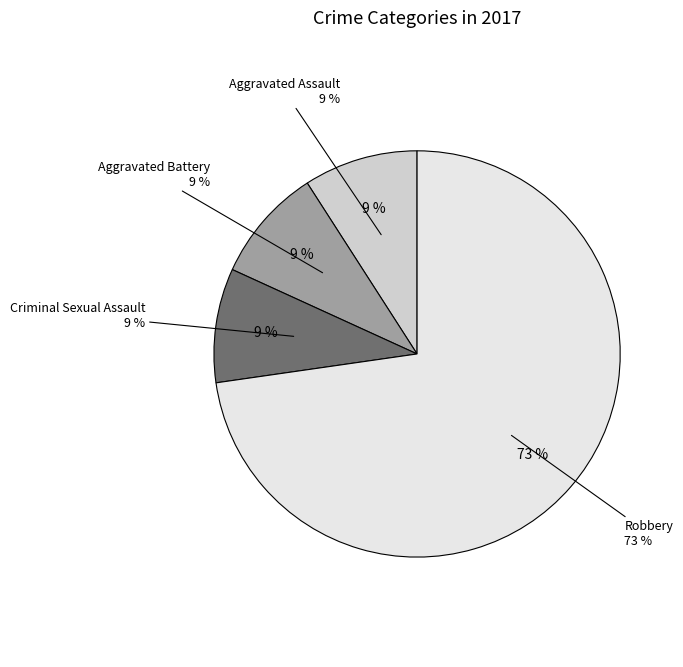

What percentage is the Criminal Sexual Assault slice, to the nearest percent?

9%